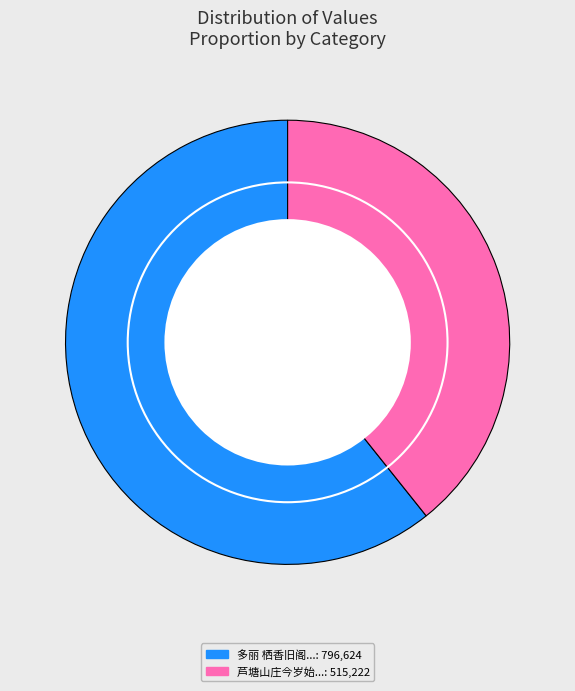

Is there any slice that represents more than half of the pie?

Yes